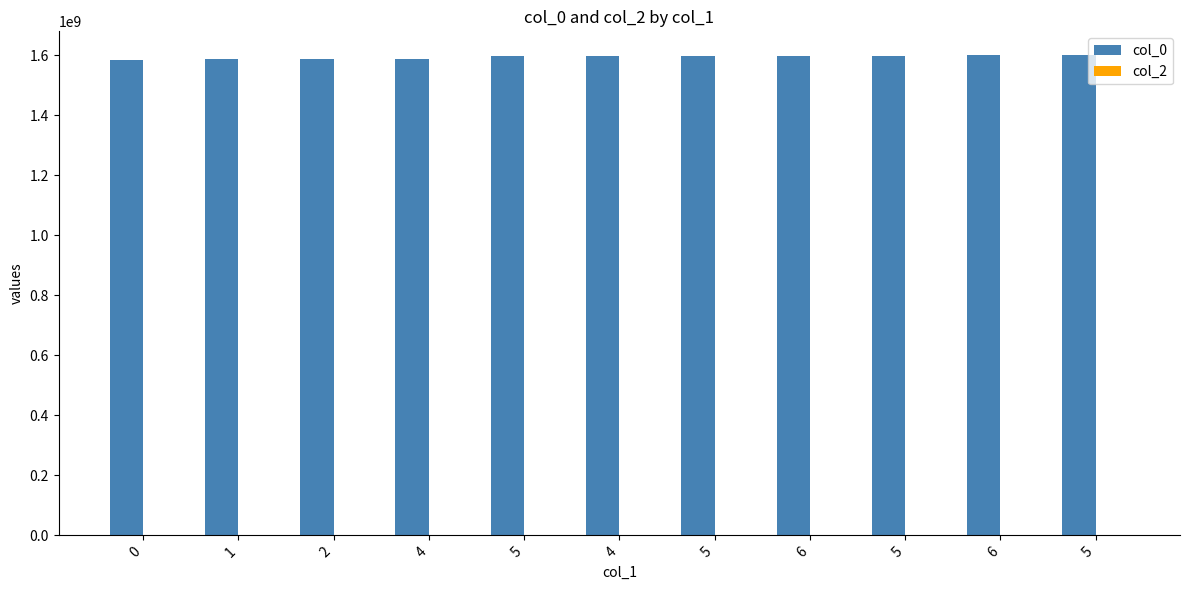

How many data points does each series have?

11